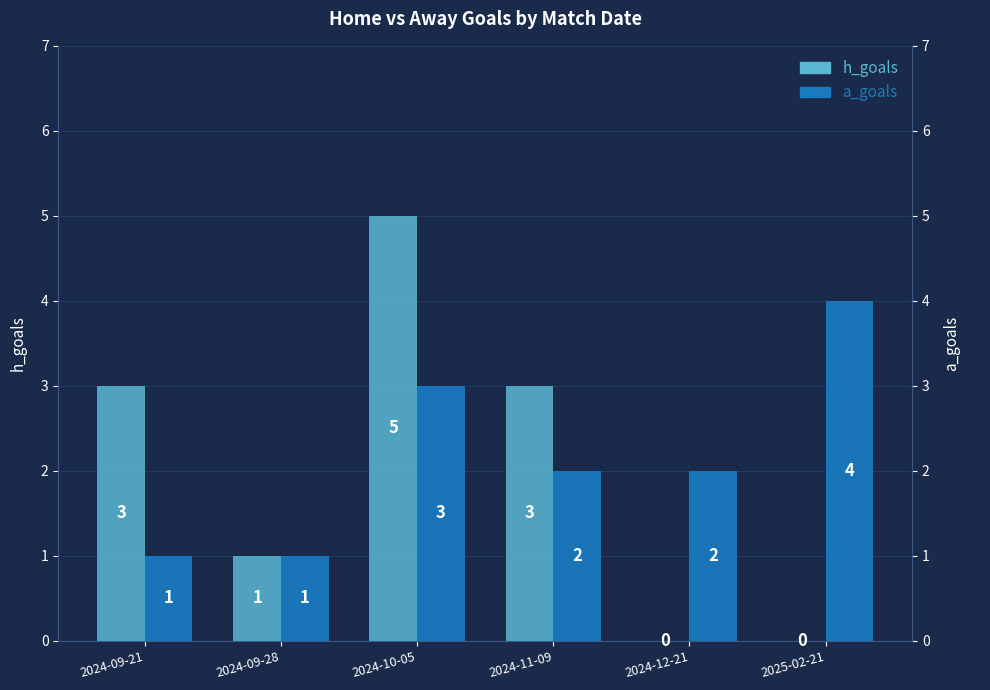

What is the difference between the maximum and minimum values in the a_goals series?

3